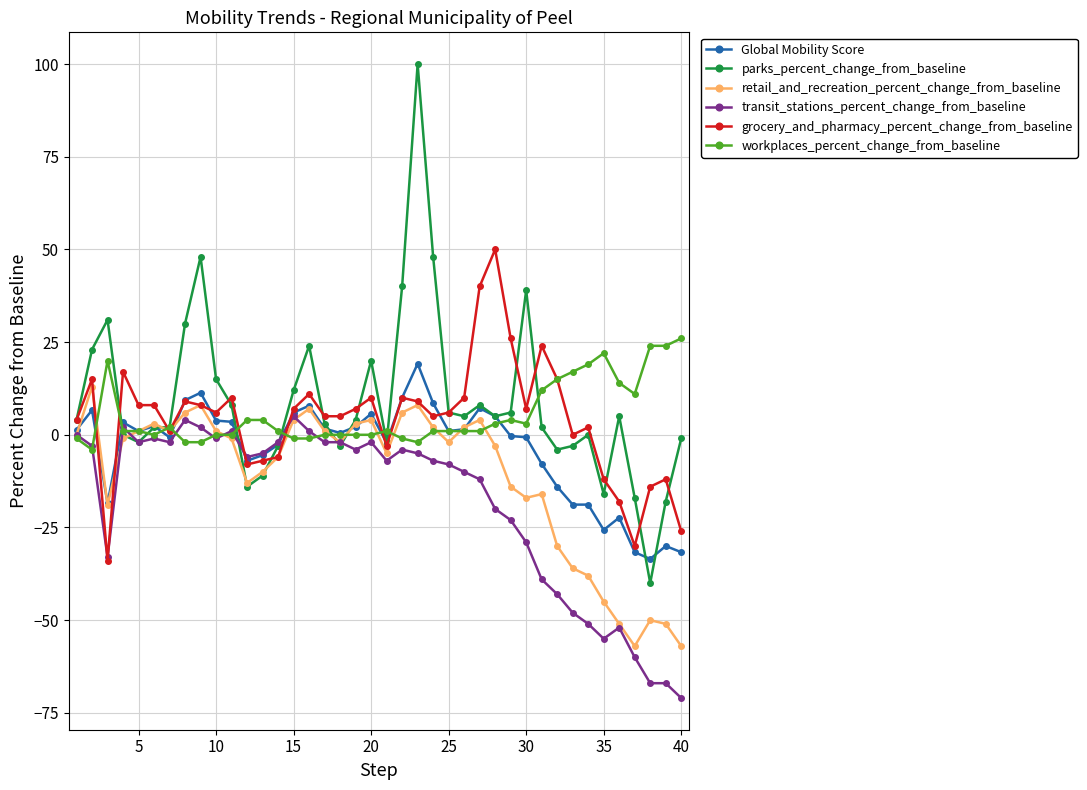

What is the value of the grocery_and_pharmacy_percent_change_from_baseline point at the 37th from the left?

-30.0